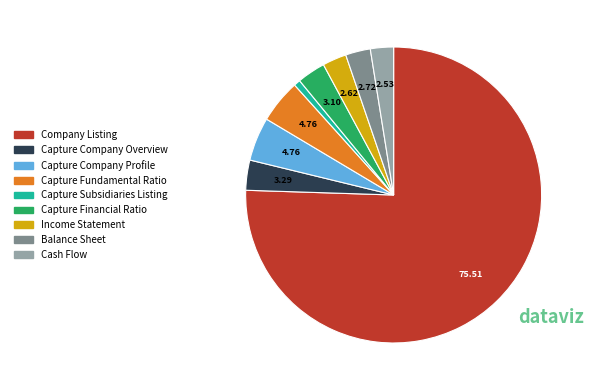

Is it true that Capture Financial Ratio is 15% of the pie?

False